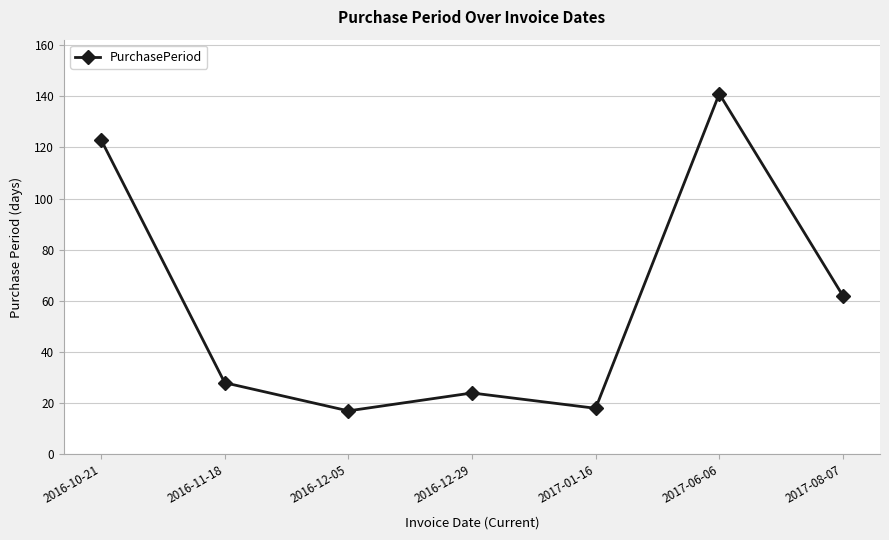

What is the change in value from 2016-12-29 to 2017-01-16?

-6